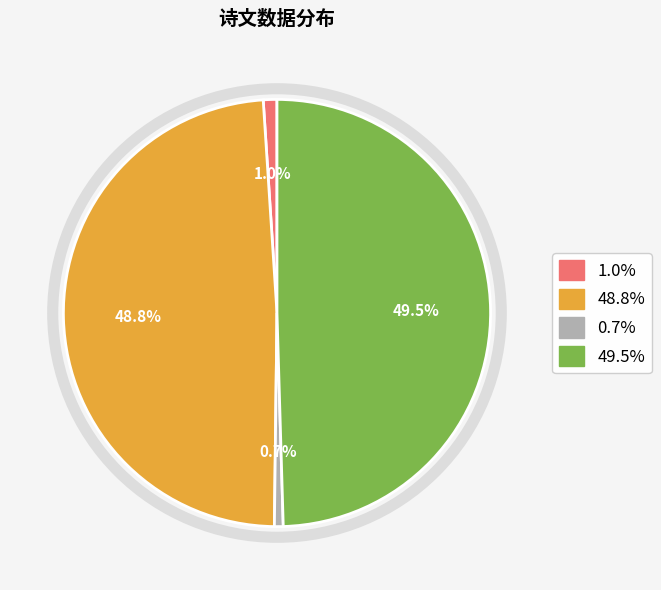

How many slices are in this pie chart?

4